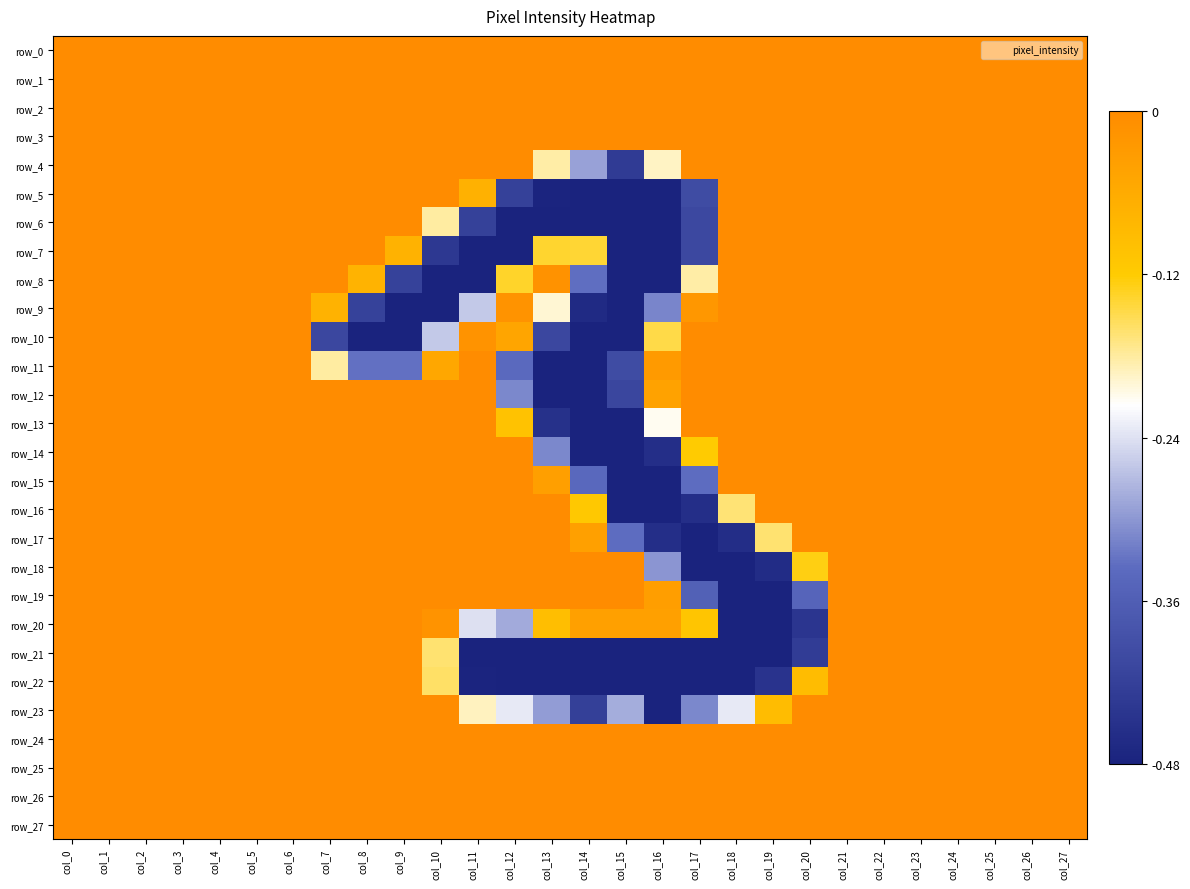

How many row_7 values are between 0 and 1?

19